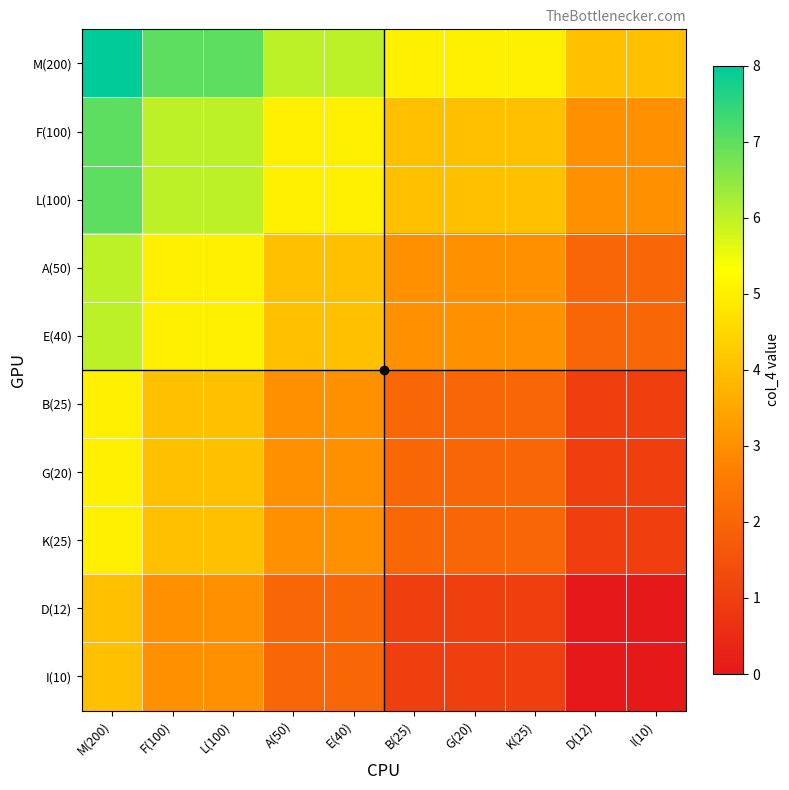

What is the spread (max minus min) of values at M(200)?

4